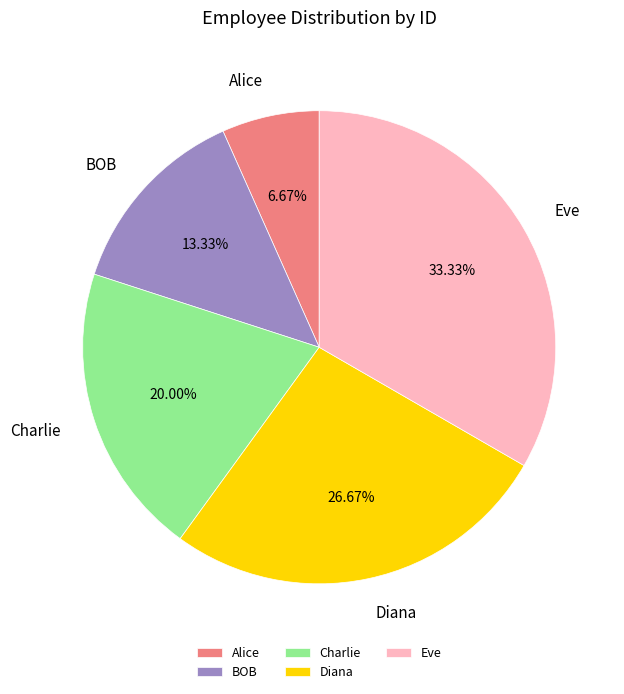

What is the smallest slice in the pie chart?

Alice